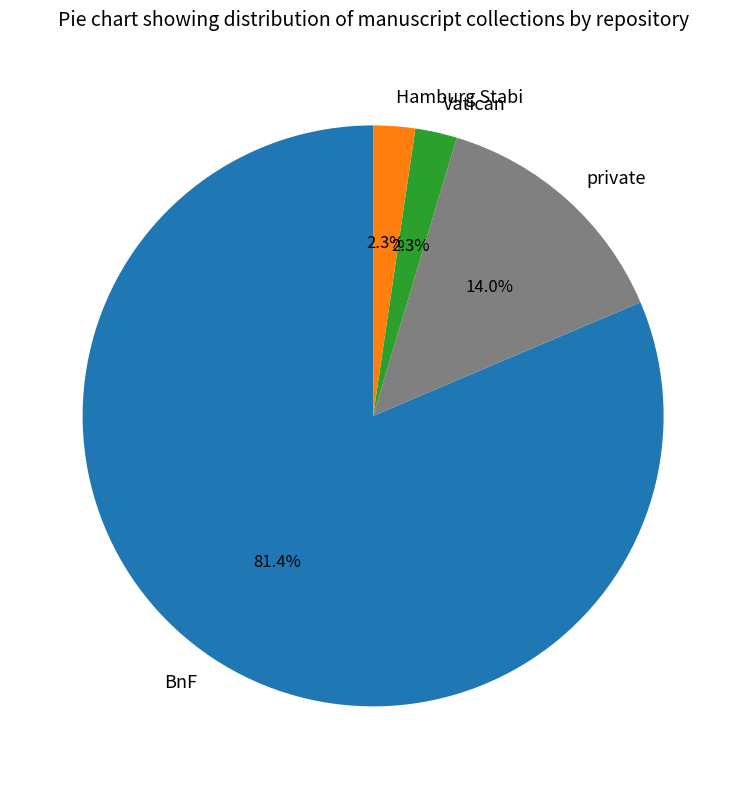

Count the number of slices in the pie.

4